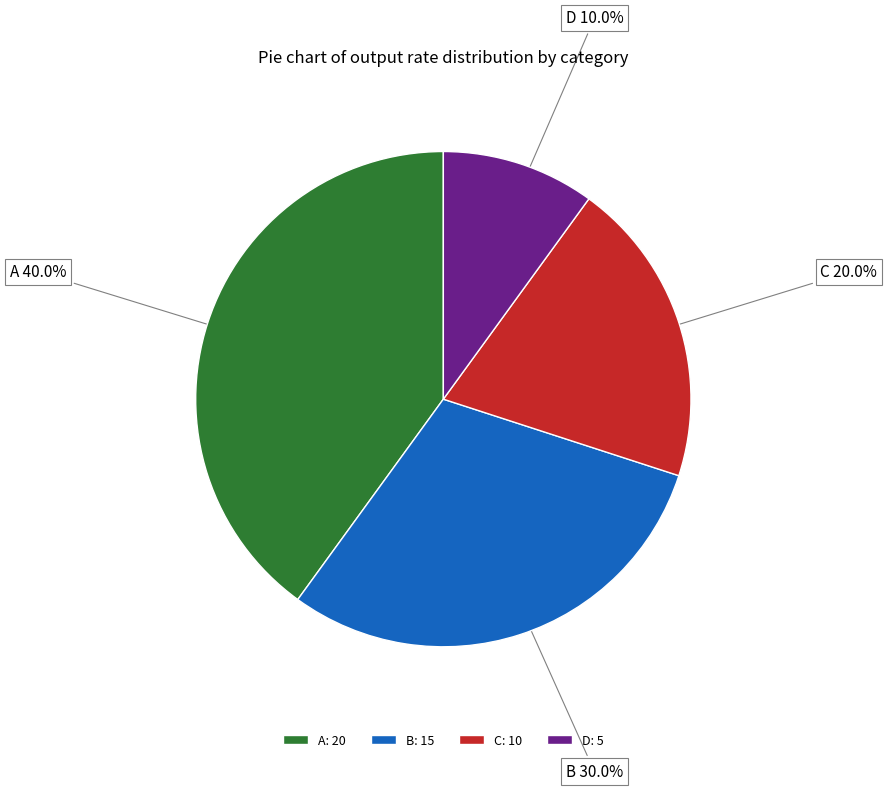

What is the ratio of the value at B to the value at C?

1.5